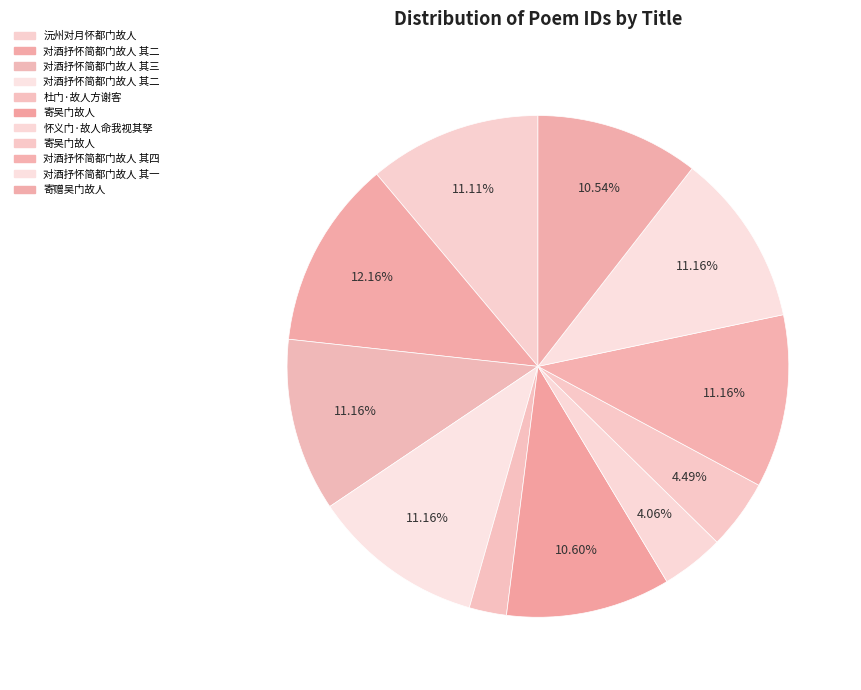

Count the number of slices in the pie.

11